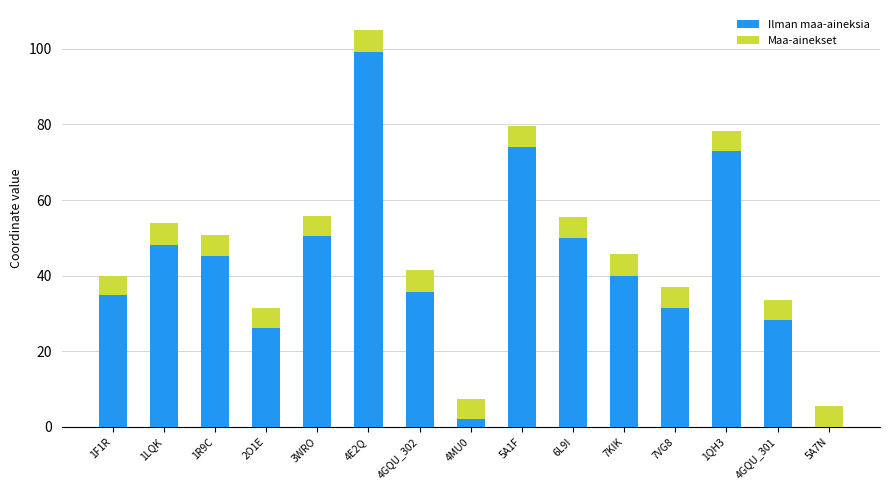

What is the sum of all Ilman maa-aineksia values?

638.6